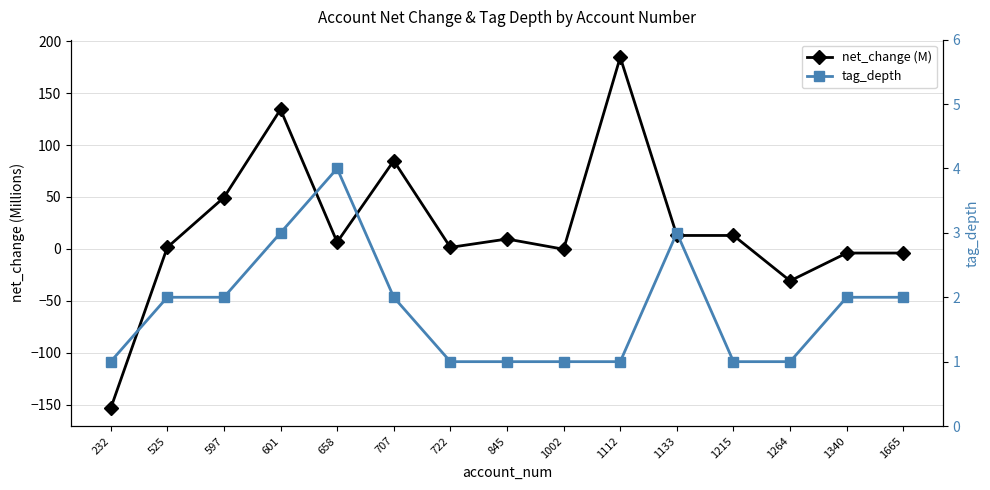

Where do tag_depth and net_change (M) first cross each other?

525 and 597